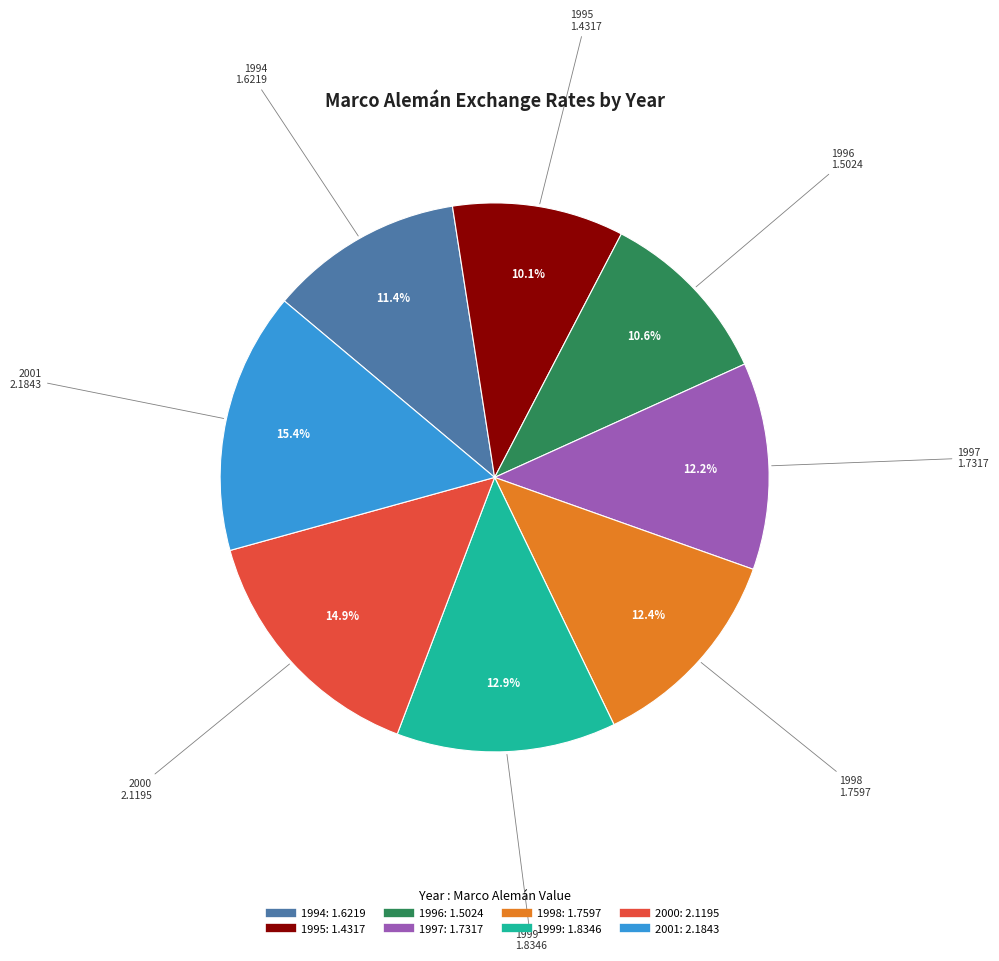

What percentage is the 1995 slice, to the nearest percent?

10%